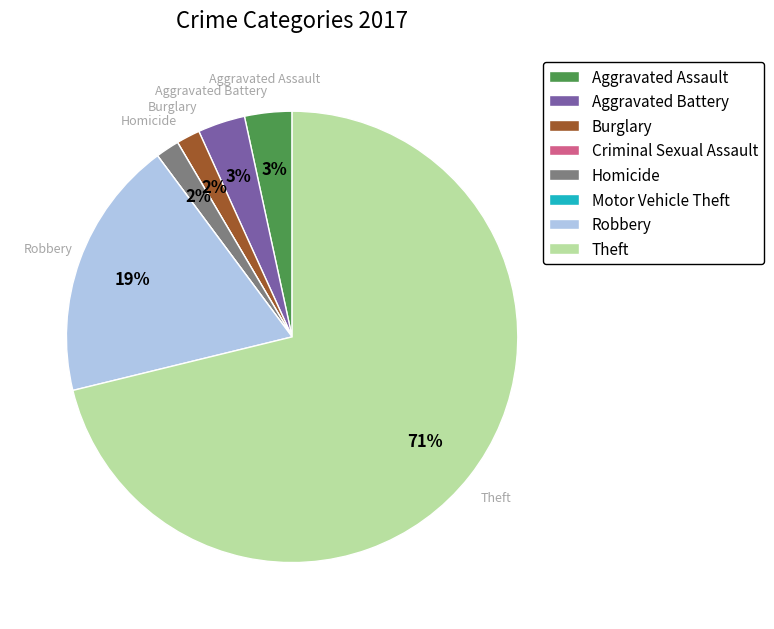

Is it true that Theft is 71% of the pie?

True